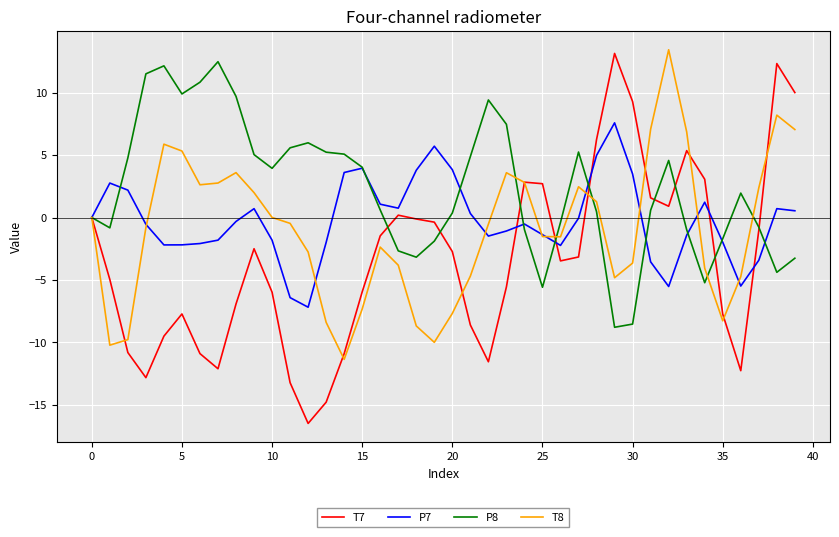

How many distinct data groups are displayed?

4